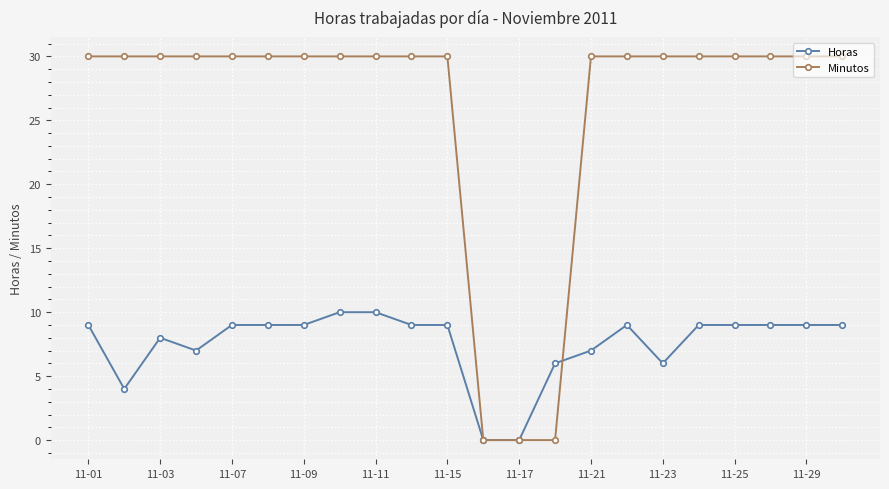

What are all the series names shown in the legend?

Horas, Minutos